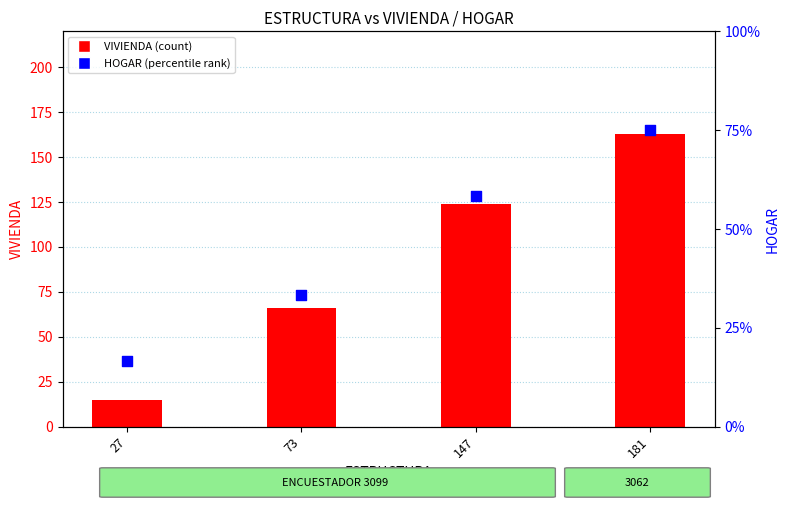

What are all the series names shown in the legend?

VIVIENDA (count), HOGAR (percentile rank)